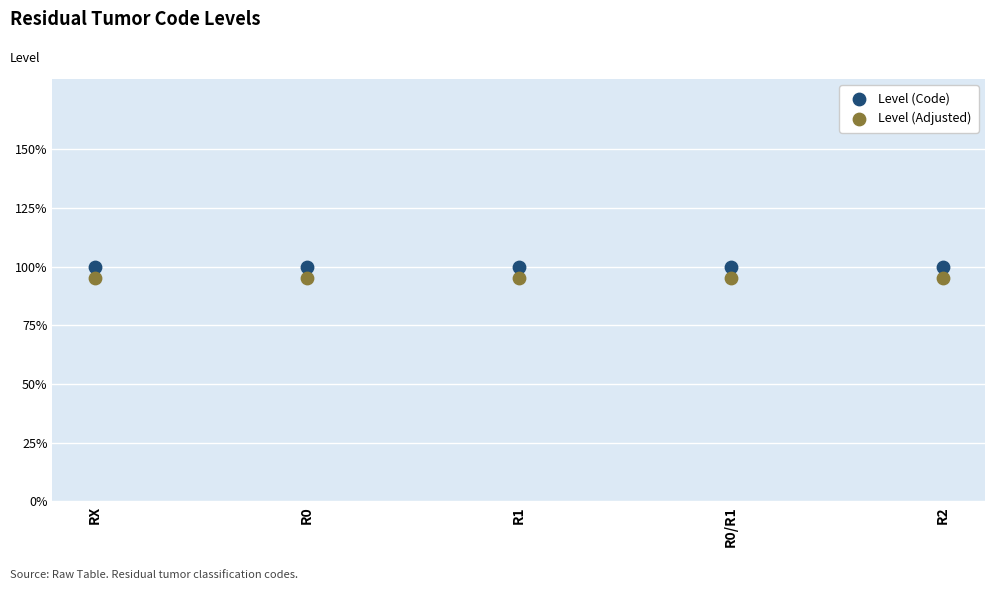

Which series reaches the minimum Y coordinate?

Level (Adjusted)